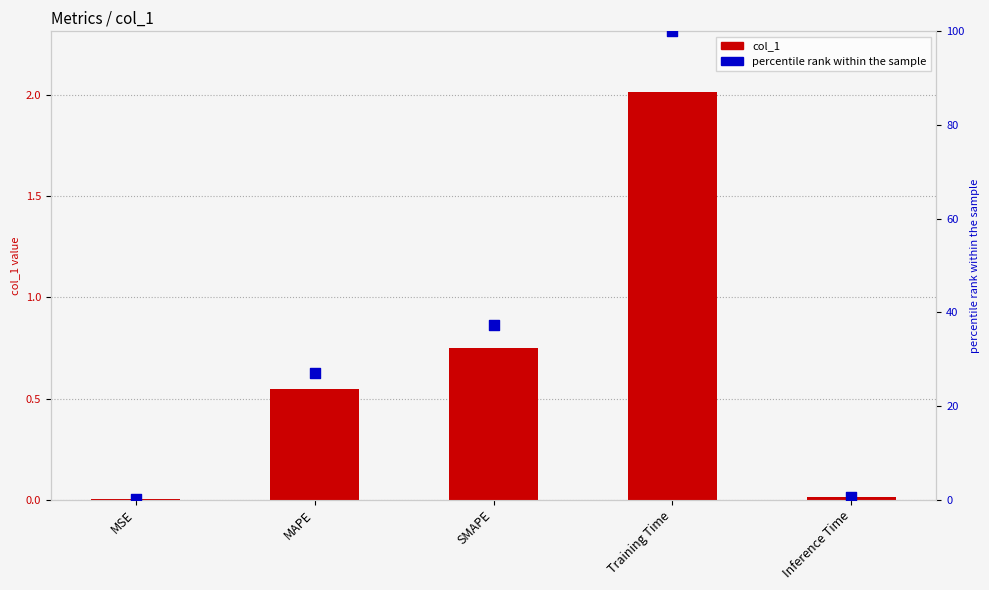

At how many categories does at least one series exceed 74?

1